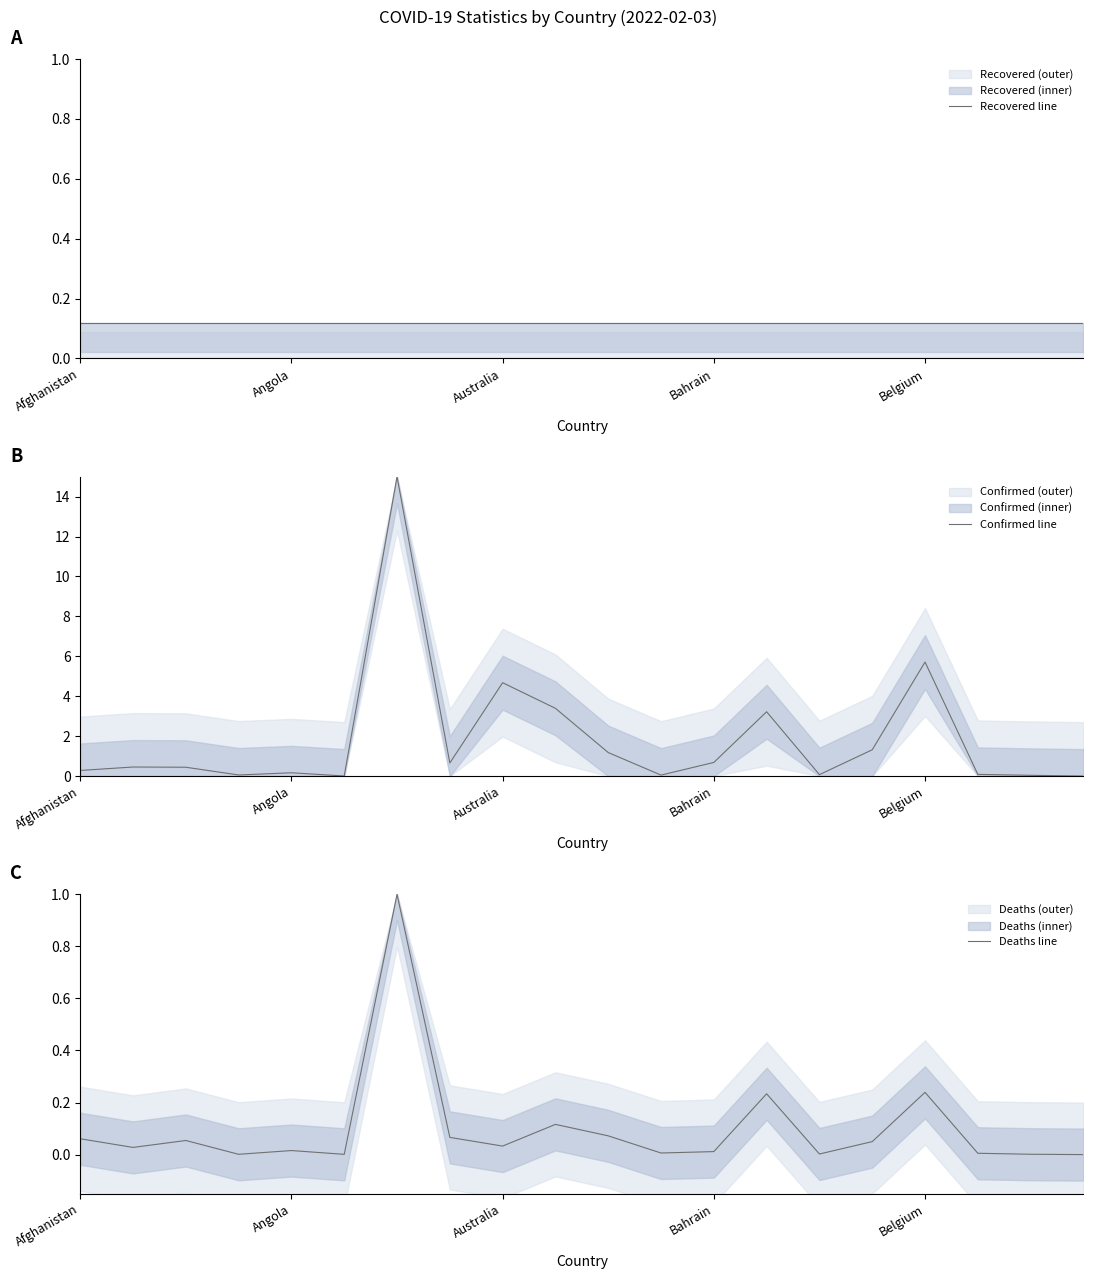

Reading left to right, what are all the values shown in this chart?

Recovered line: 0.1	0.1	0.1	0.1	0.1	0.1	0.1	0.1	0.1	0.1	0.1	0.1	0.1	0.1	0.1	0.1	0.1	0.1	0.1	0.1
Confirmed line: 0.3	0.5	0.4	0.1	0.2	0.0	15.0	0.7	4.7	3.4	1.2	0.0	0.7	3.2	0.1	1.3	5.7	0.1	0.0	0.0
Deaths line: 0.1	0.0	0.1	0.0	0.0	0.0	1.0	0.1	0.0	0.1	0.1	0.0	0.0	0.2	0.0	0.0	0.2	0.0	0.0	0.0